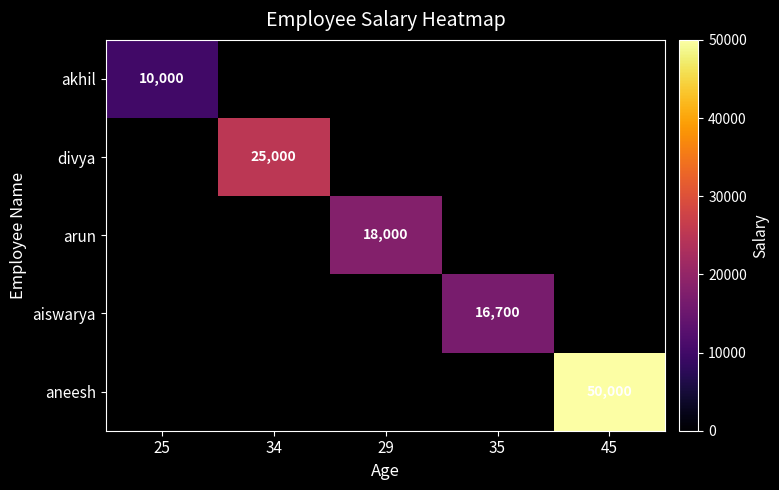

How many distinct data groups are displayed?

5